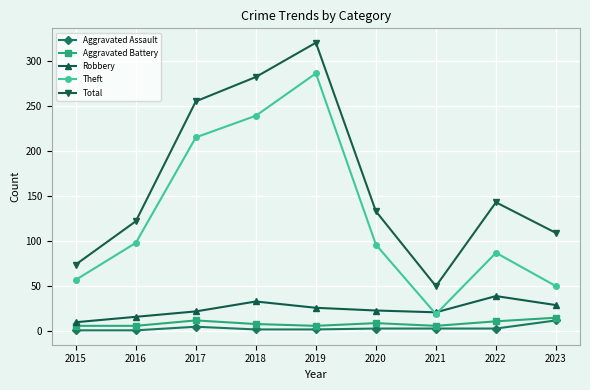

True or false: Total and Aggravated Assault cross at least once.

False